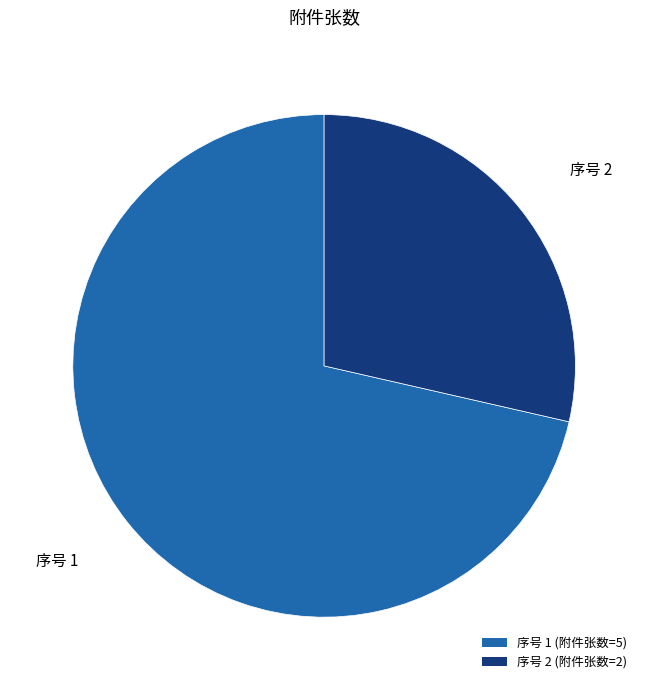

The 序号 1 (附件张数=5) slice represents 71% of the pie. True or false?

True